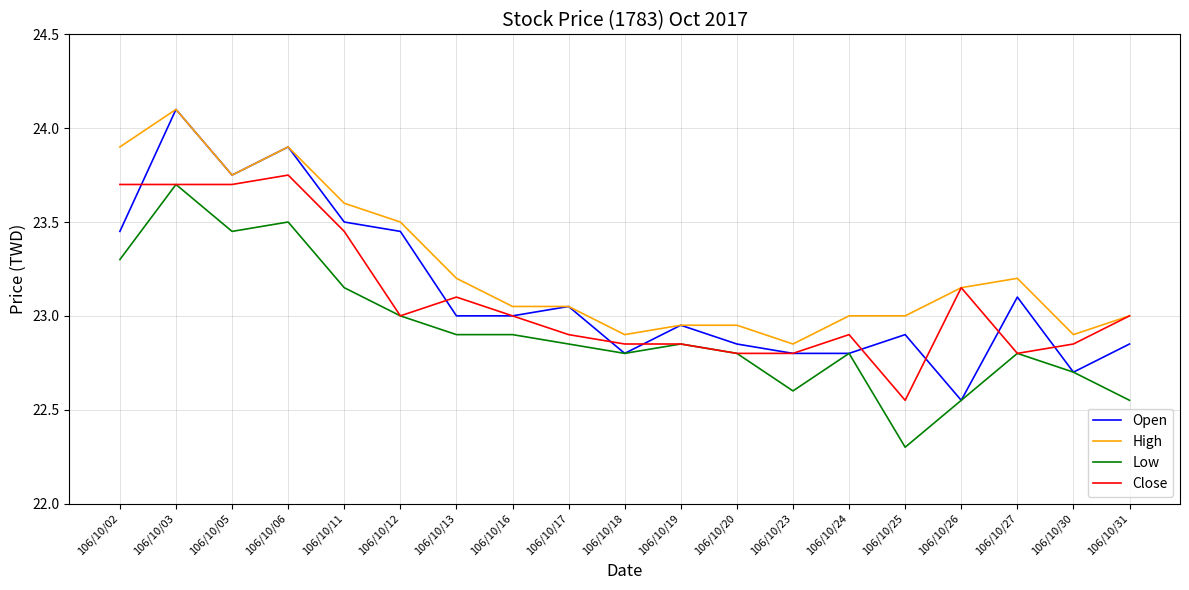

Which series has the largest total across all categories?

High